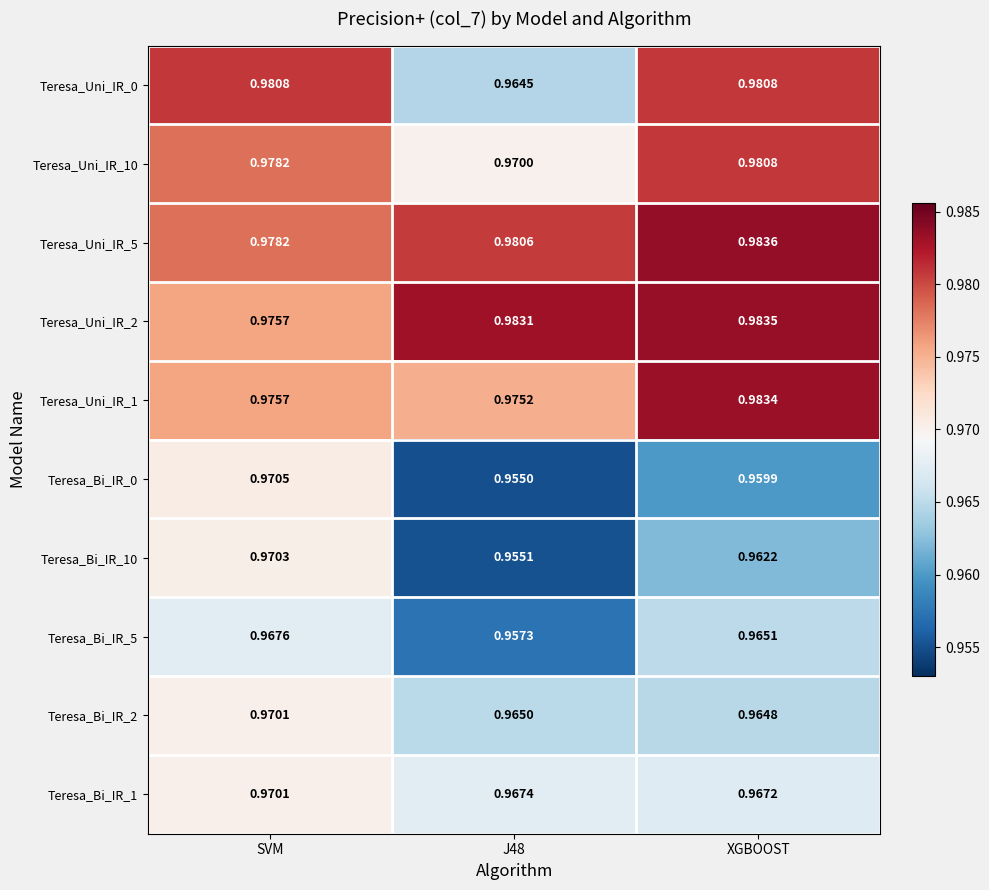

At which label does Teresa_Uni_IR_1 reach its peak?

XGBOOST